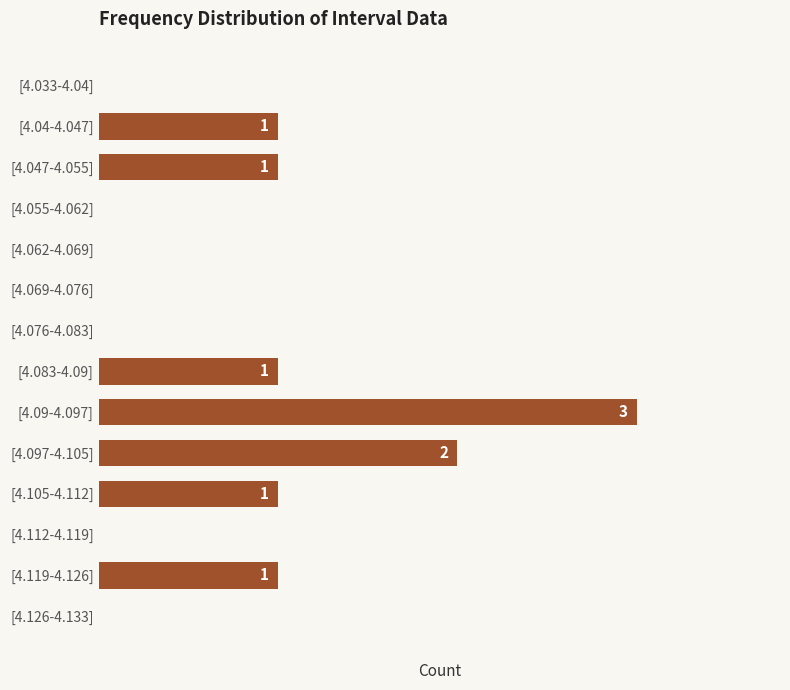

Which has a higher value, [4.047-4.055] or [4.097-4.105]?

[4.097-4.105]